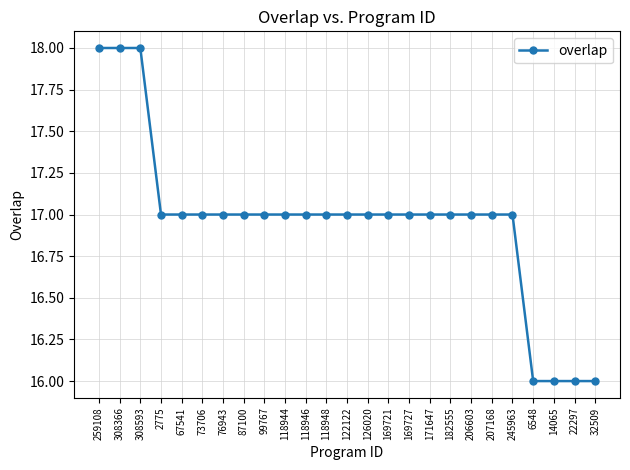

How many categories are shown in the chart?

25